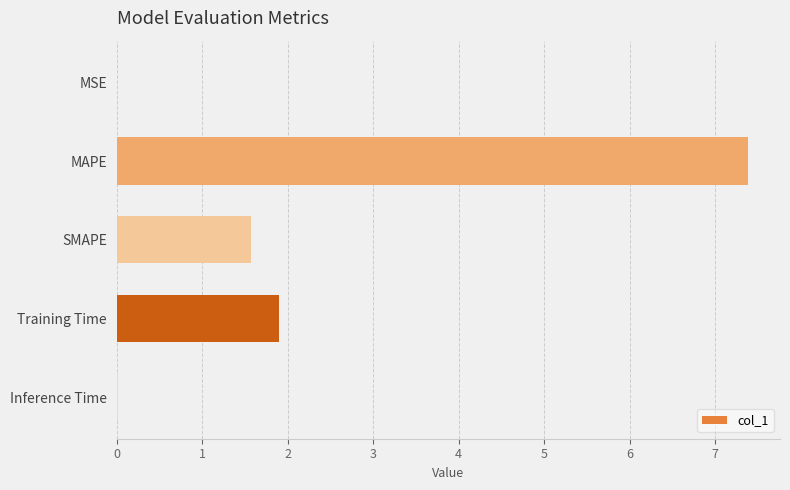

The chart shows a value of 3.1 at Training Time. True or false?

False